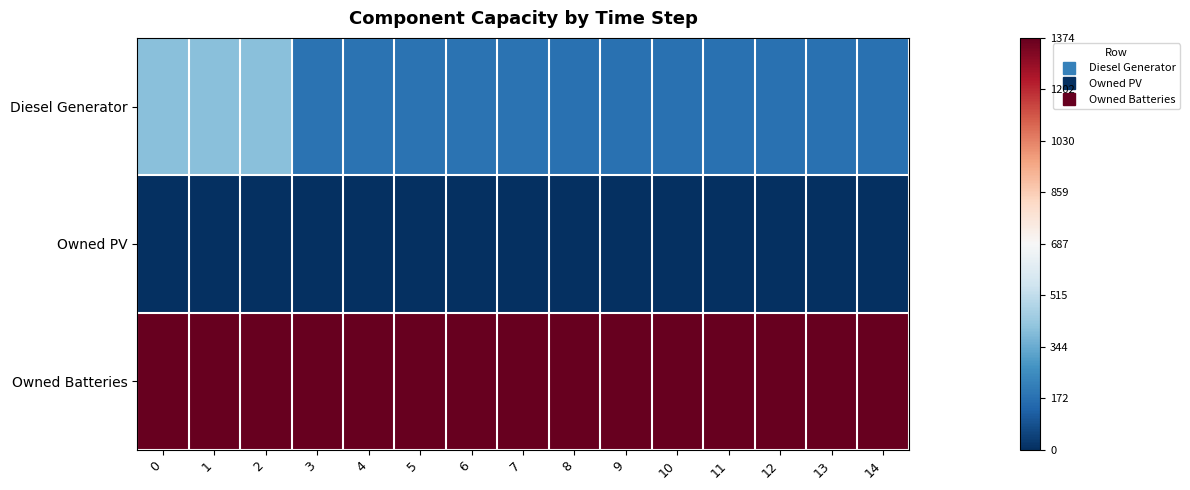

What is the spread (max minus min) of values at 8?

1372.0